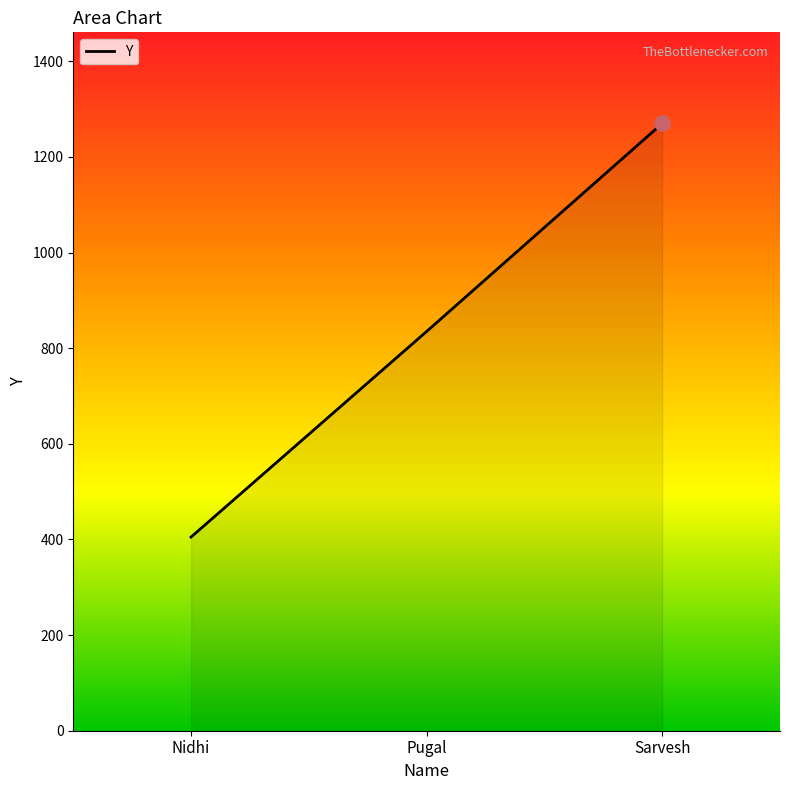

What is the change in value from Pugal to Sarvesh?

+435